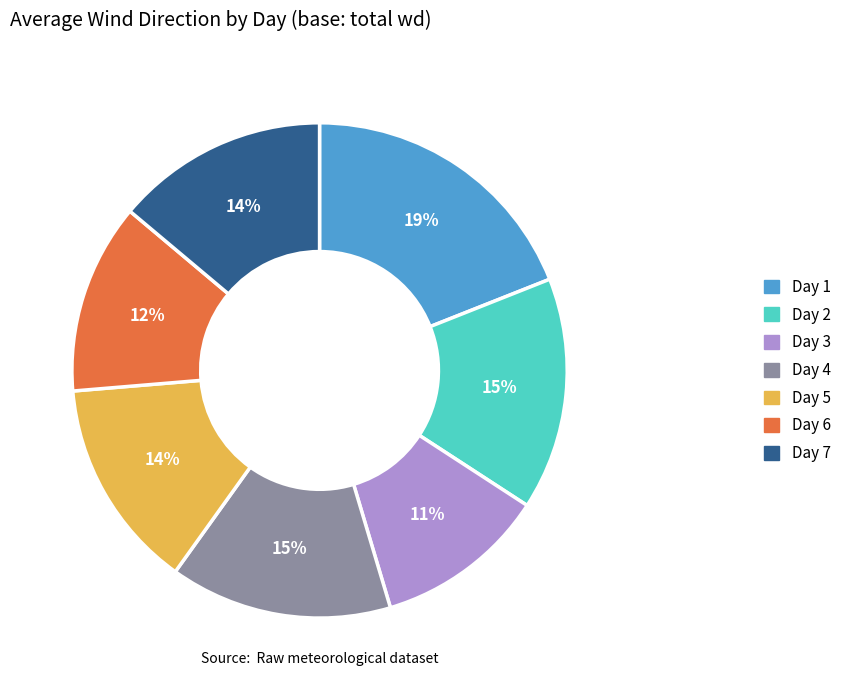

Is there any slice that represents more than half of the pie?

No